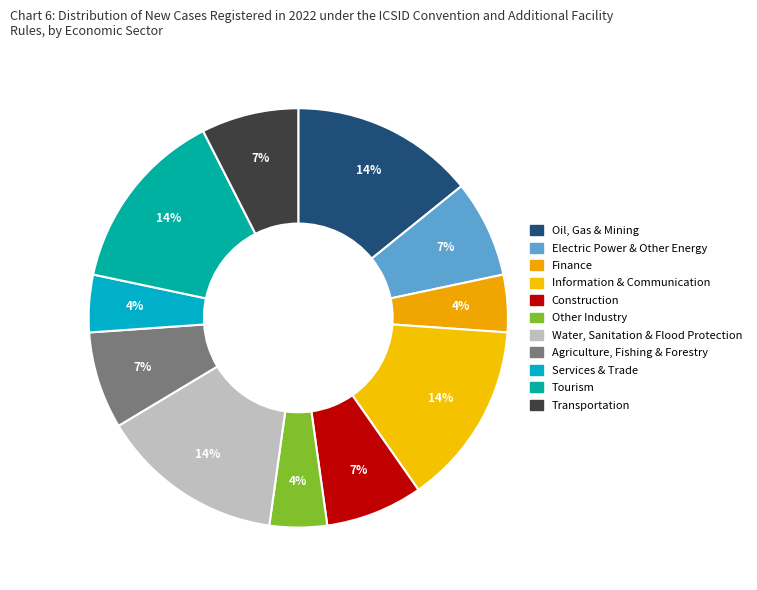

Does any single category account for the majority?

No